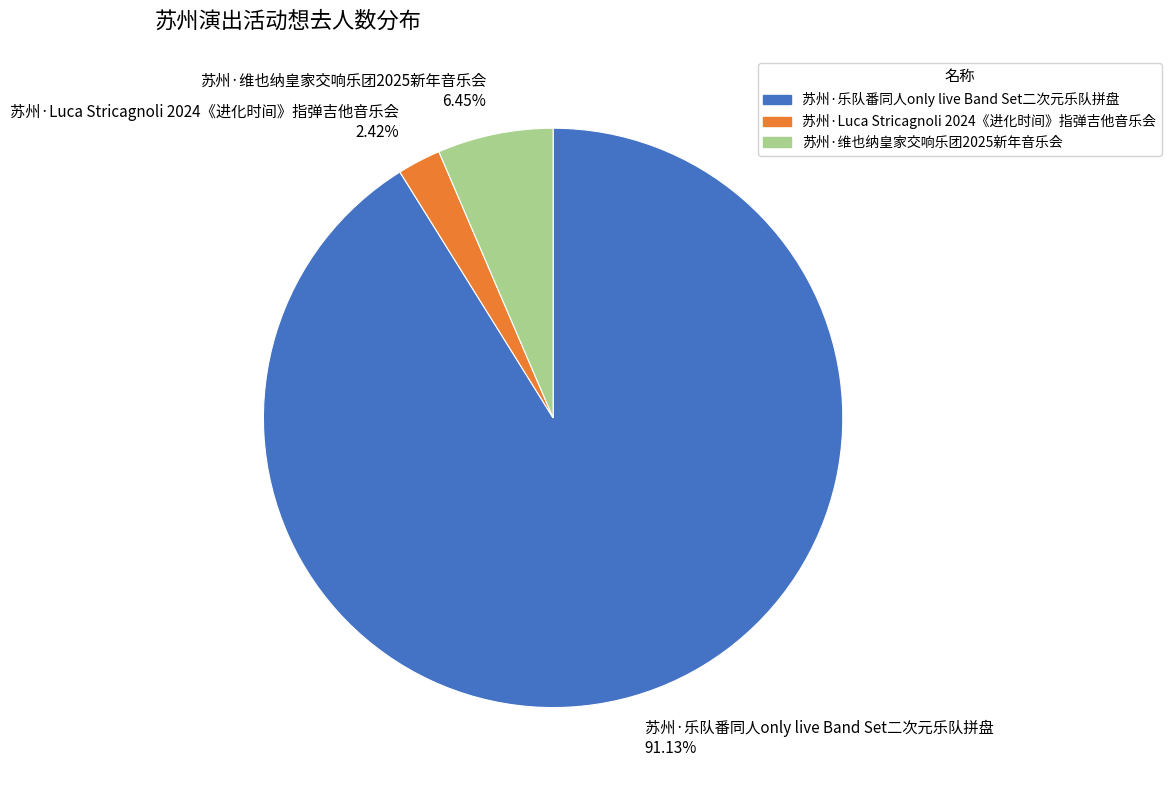

True or false: 苏州·乐队番同人only live Band Set二次元乐队拼盘 accounts for 98% of the total.

False